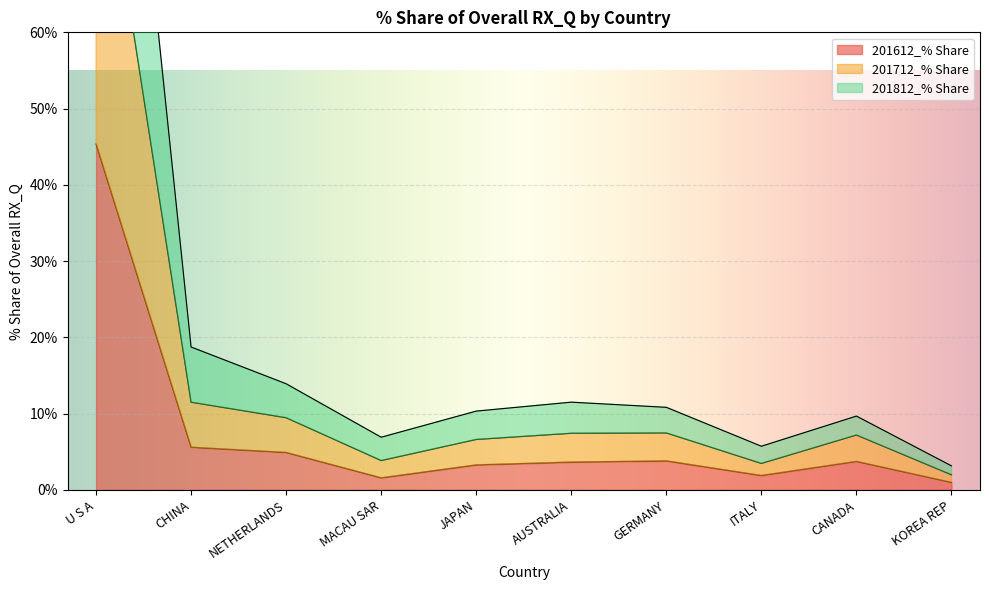

How many interior local valleys does the 201812_% Share series have?

2